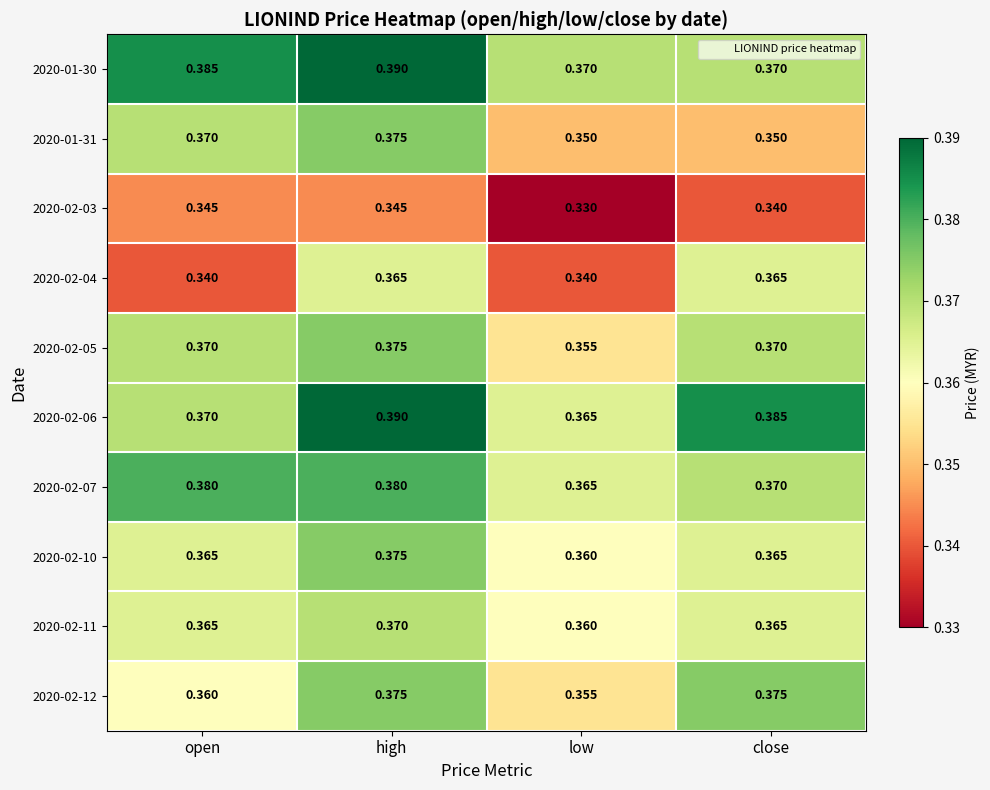

Where is 2020-02-07 nearest to the value 0?

low